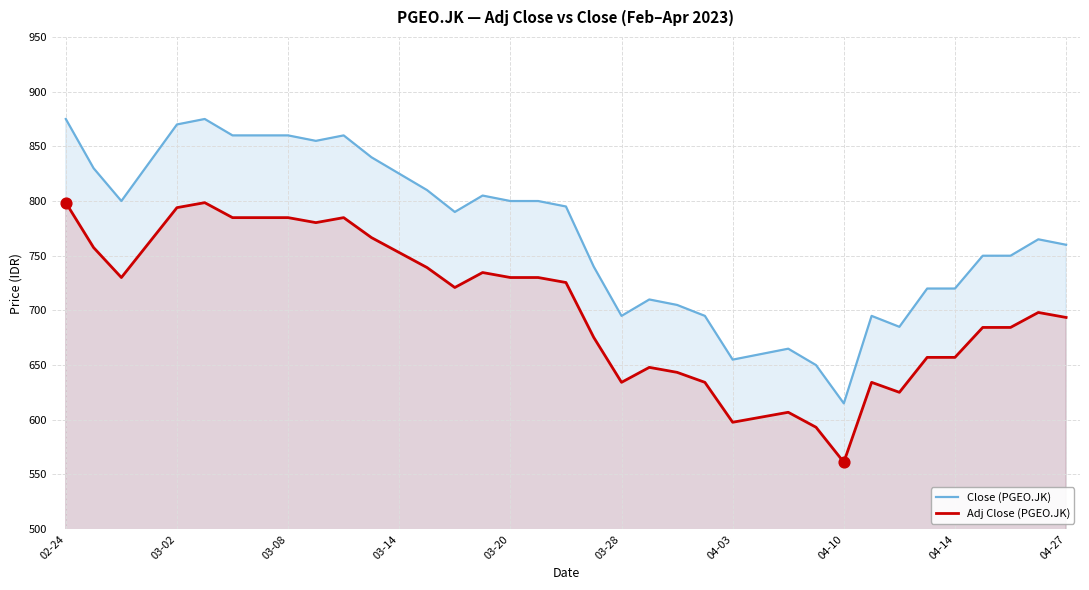

Which series contains the highest Y value?

Close (PGEO.JK)